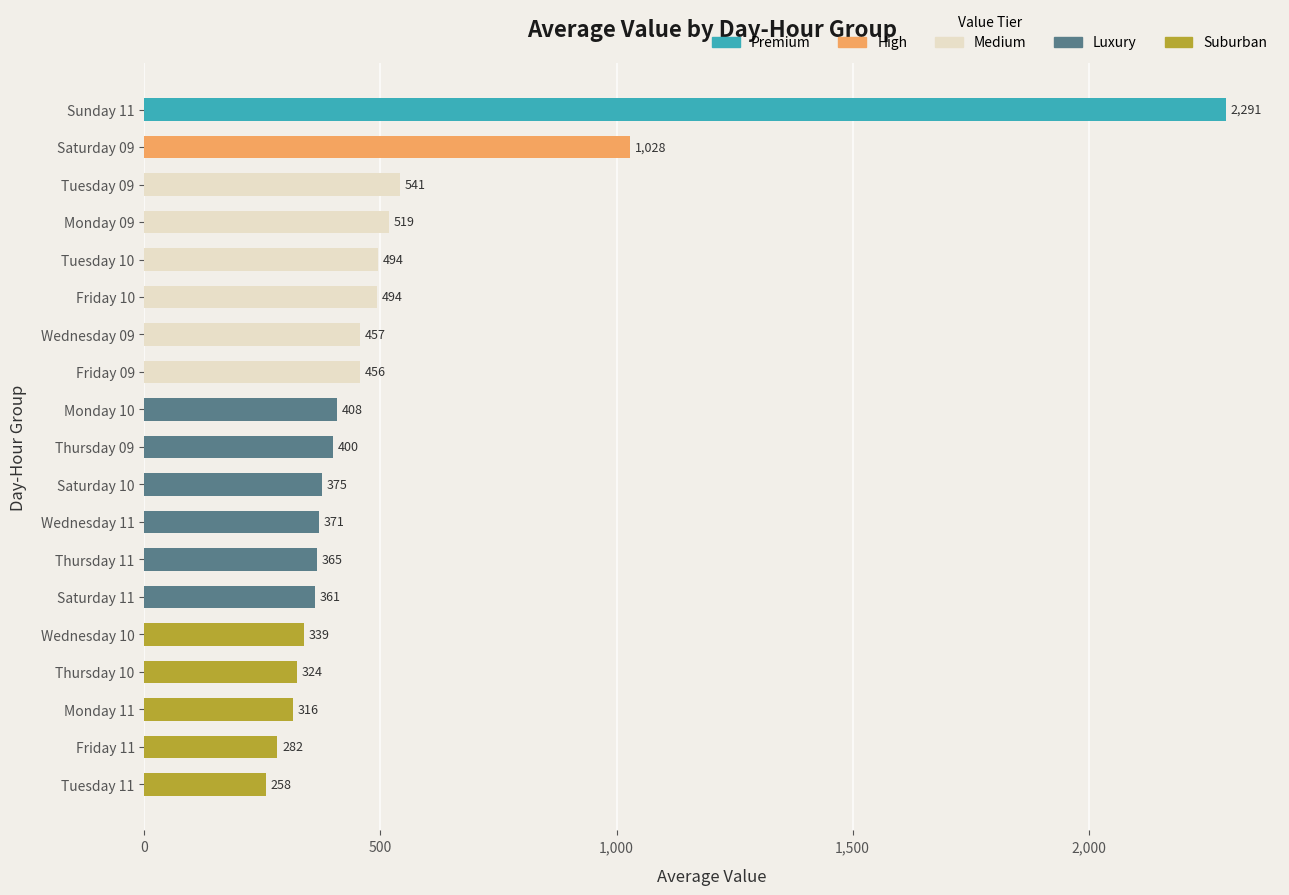

The value at Wednesday 10 is 338.9. True or false?

True